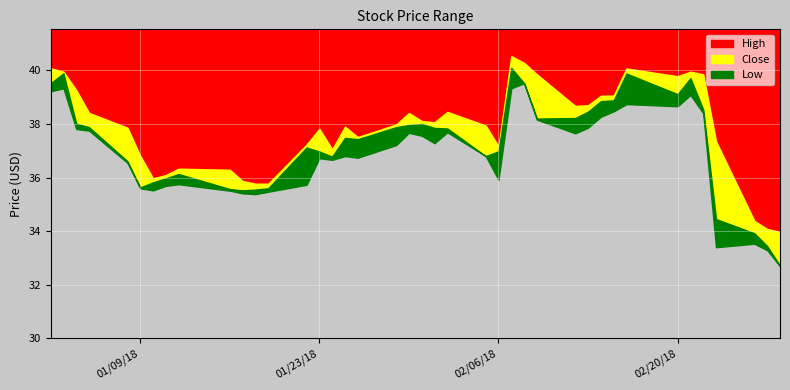

What value does the Close series have at 1?

39.9